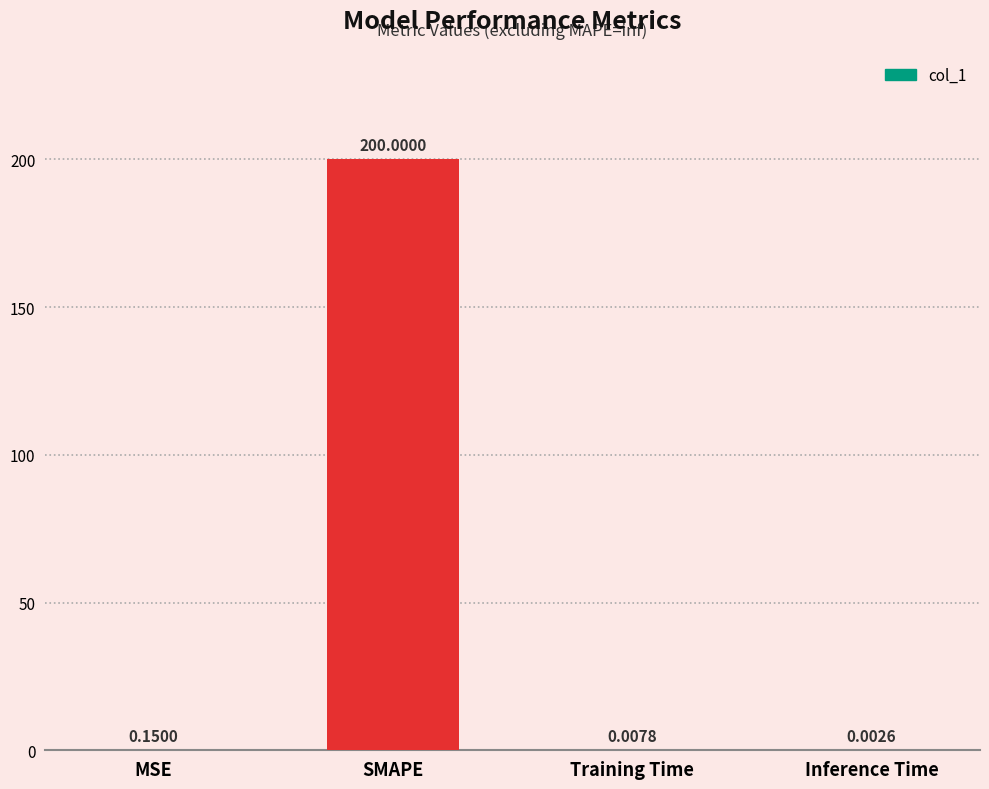

What is the sum of the values at SMAPE and Training Time?

200.0